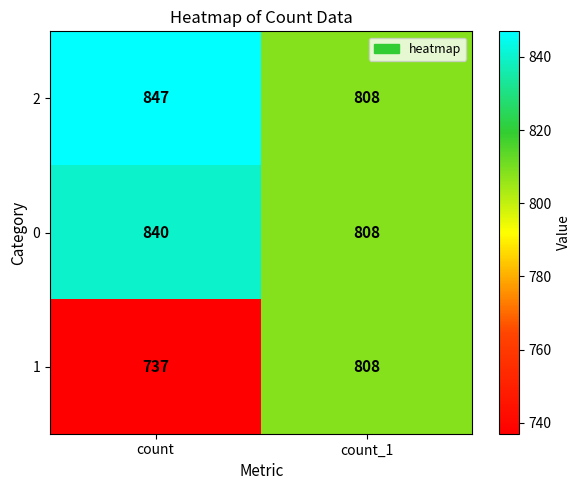

The value of 0 at count is 1390. True or false?

False